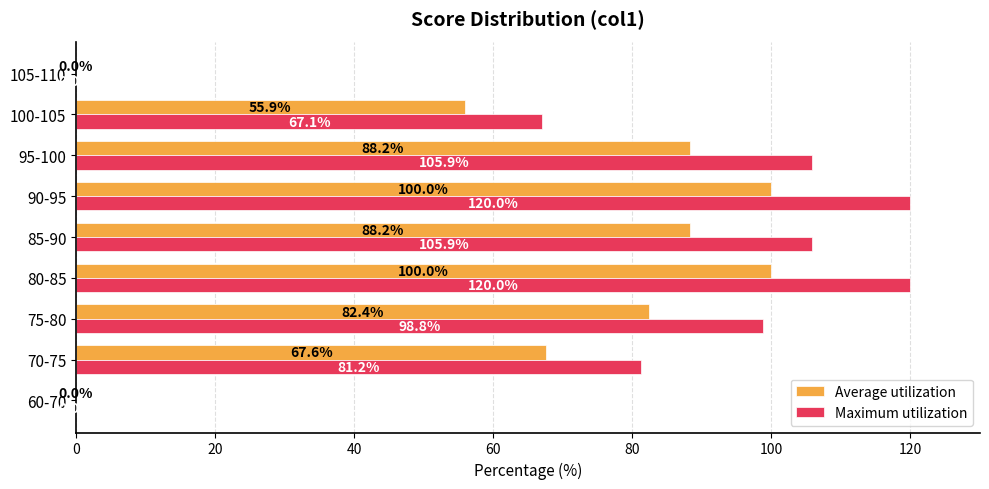

What is the total value across all series at 75-80?

181.2